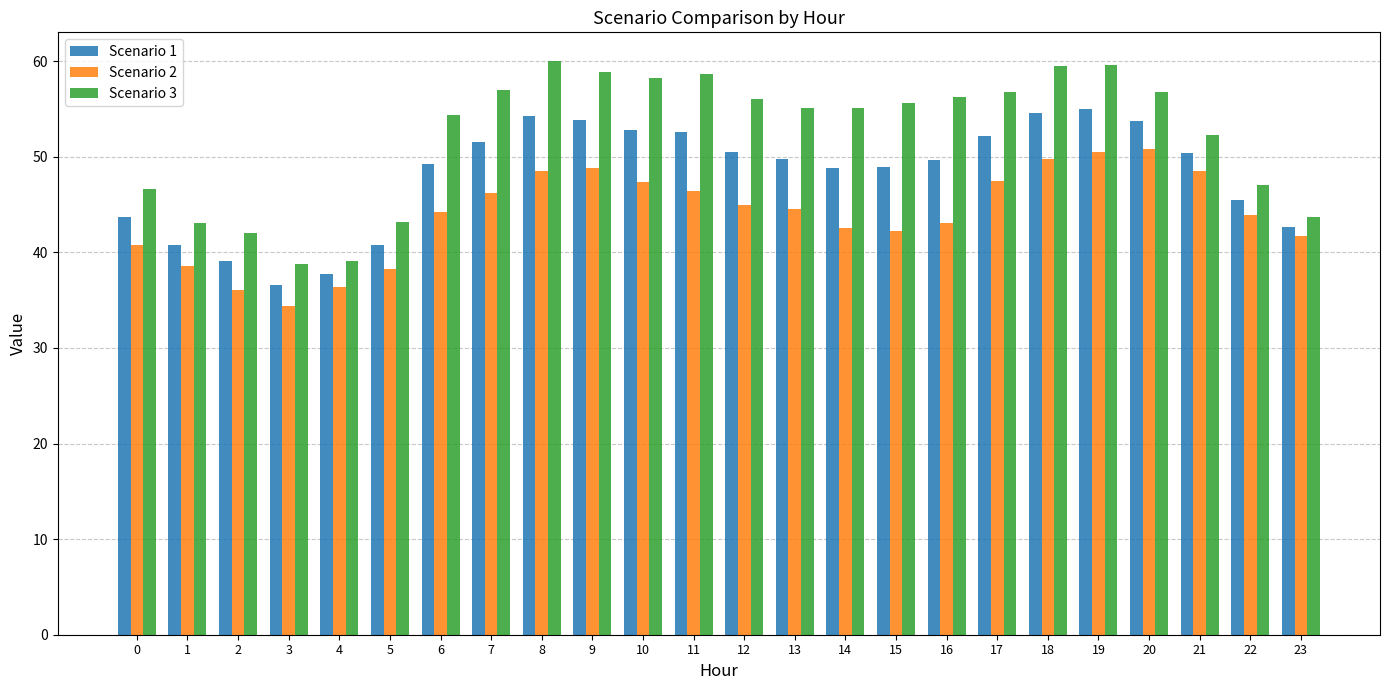

Rank the series by their average value, from highest to lowest.

Scenario 3, Scenario 1, Scenario 2